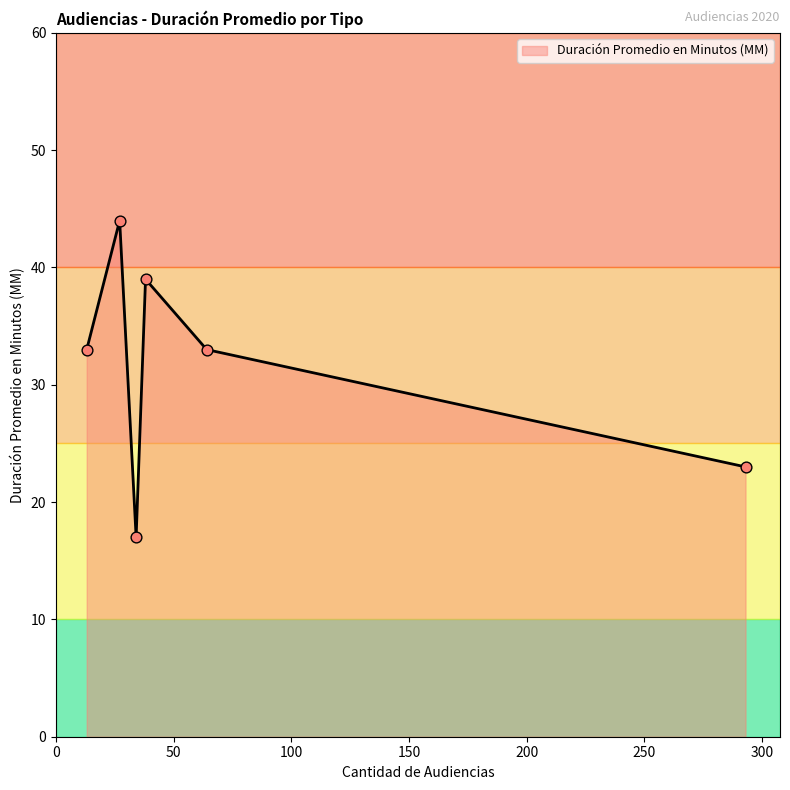

How many interior local valleys (lower than both neighbors) does the data have?

1